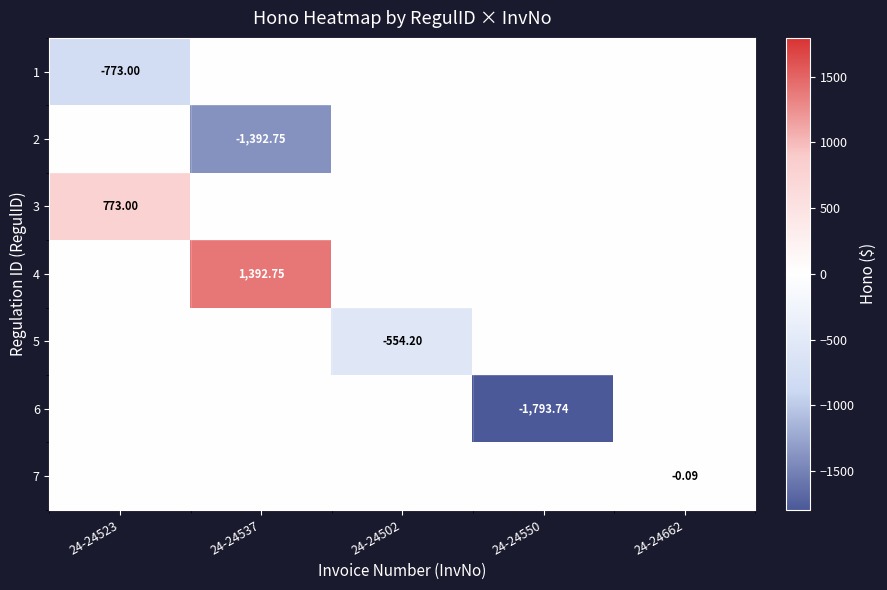

Where is 3 nearest to the value 386?

24-24537